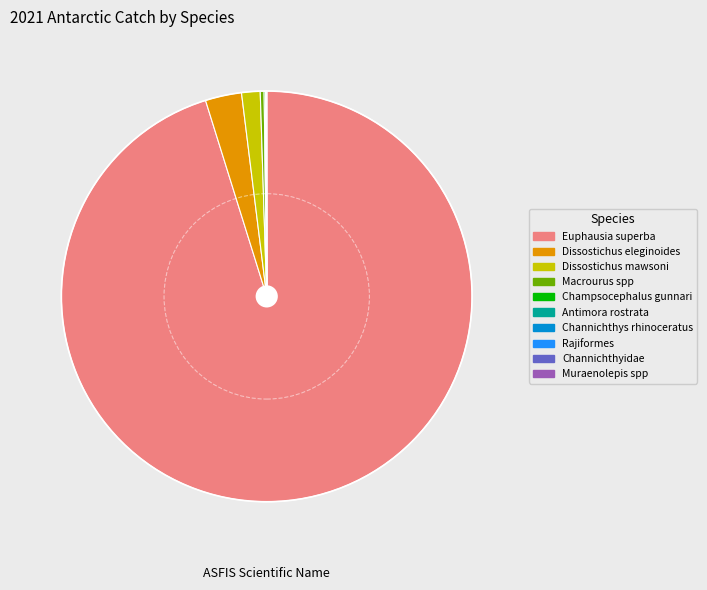

True or false: Dissostichus eleginoides accounts for 3% of the total.

True